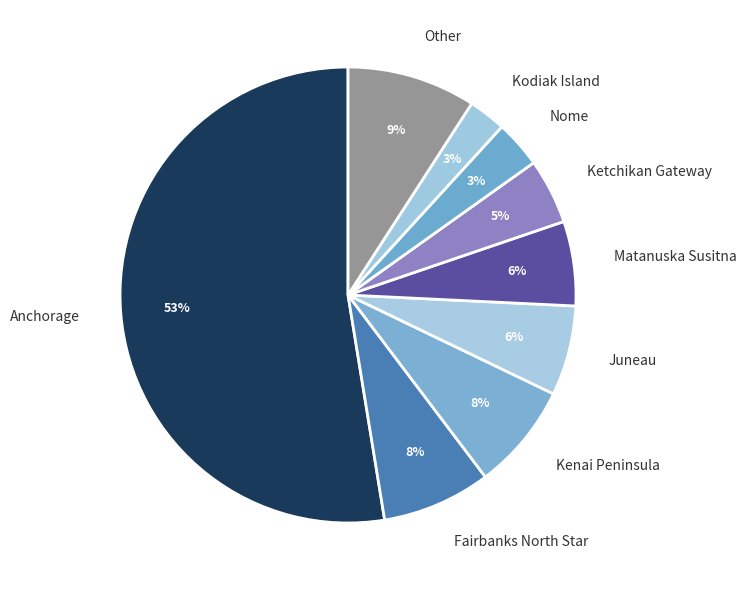

True or false: Ketchikan Gateway accounts for 5% of the total.

True